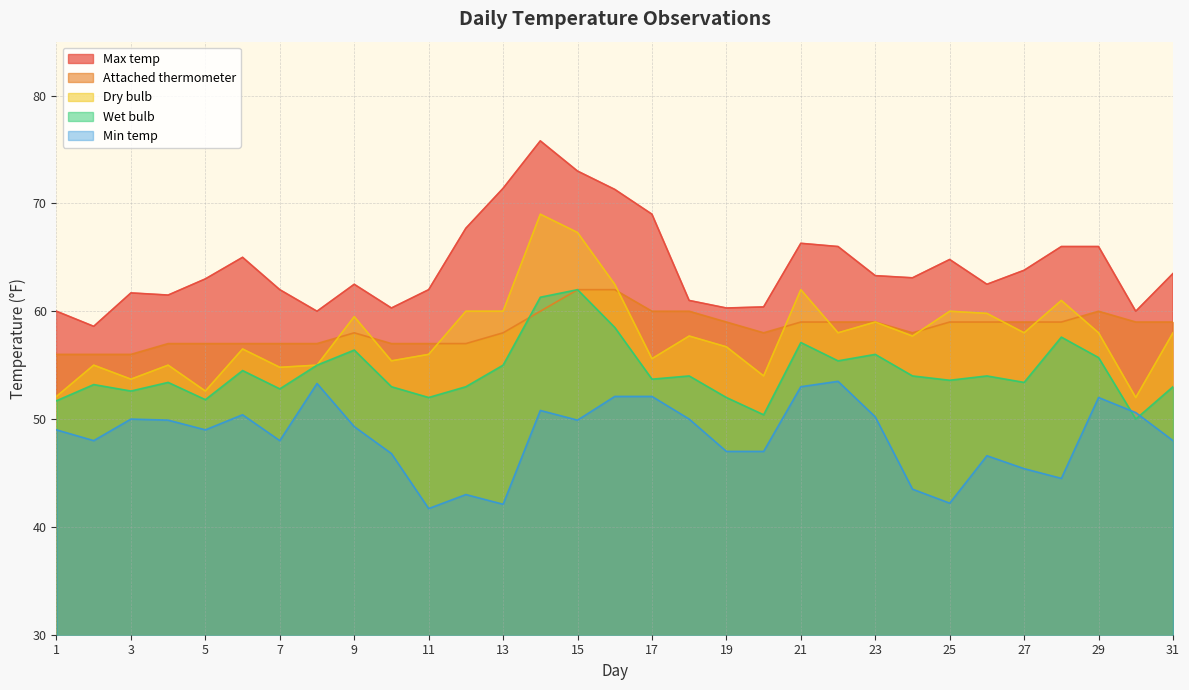

True or false: Wet bulb has more than 1 interior local peaks.

True